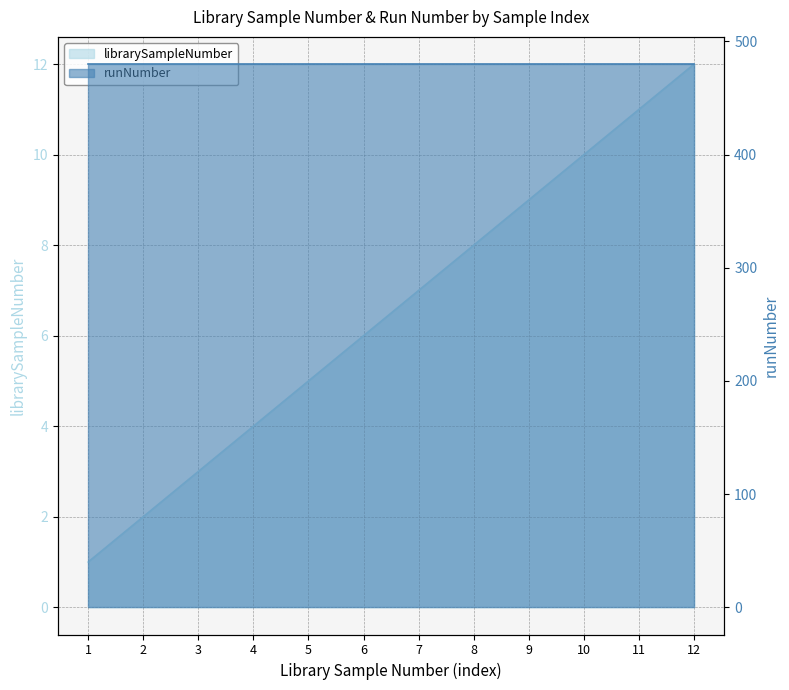

True or false: the data has more than 0 interior local peaks.

False